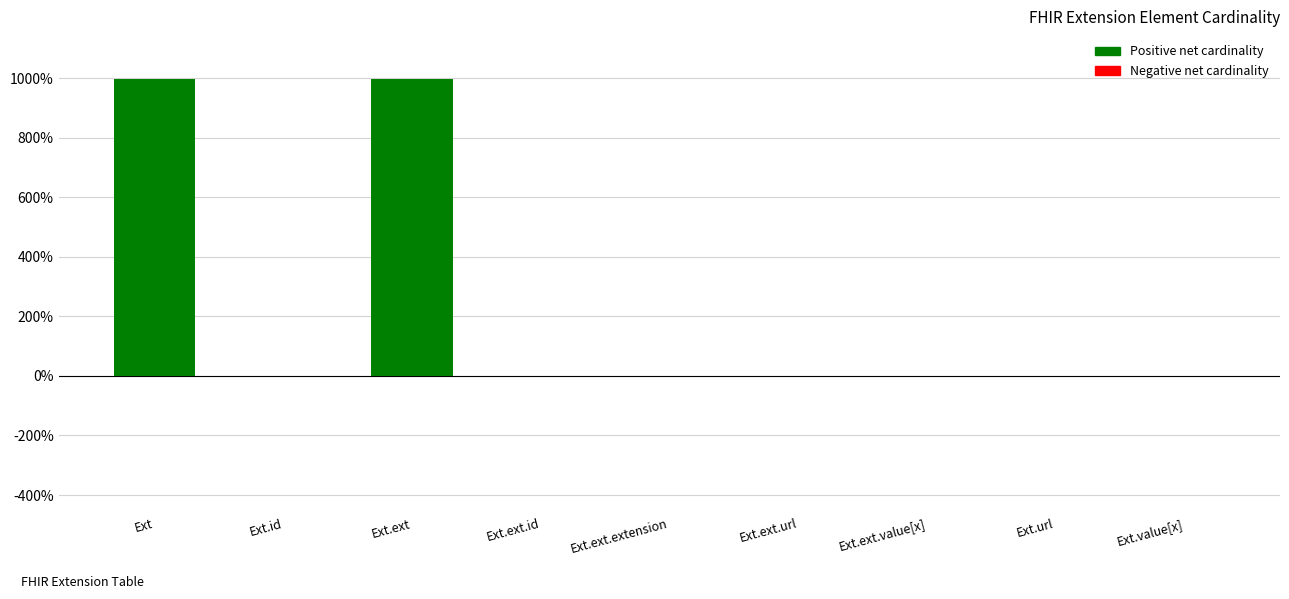

What is the sum of the values at Ext.ext.extension and Ext?

999